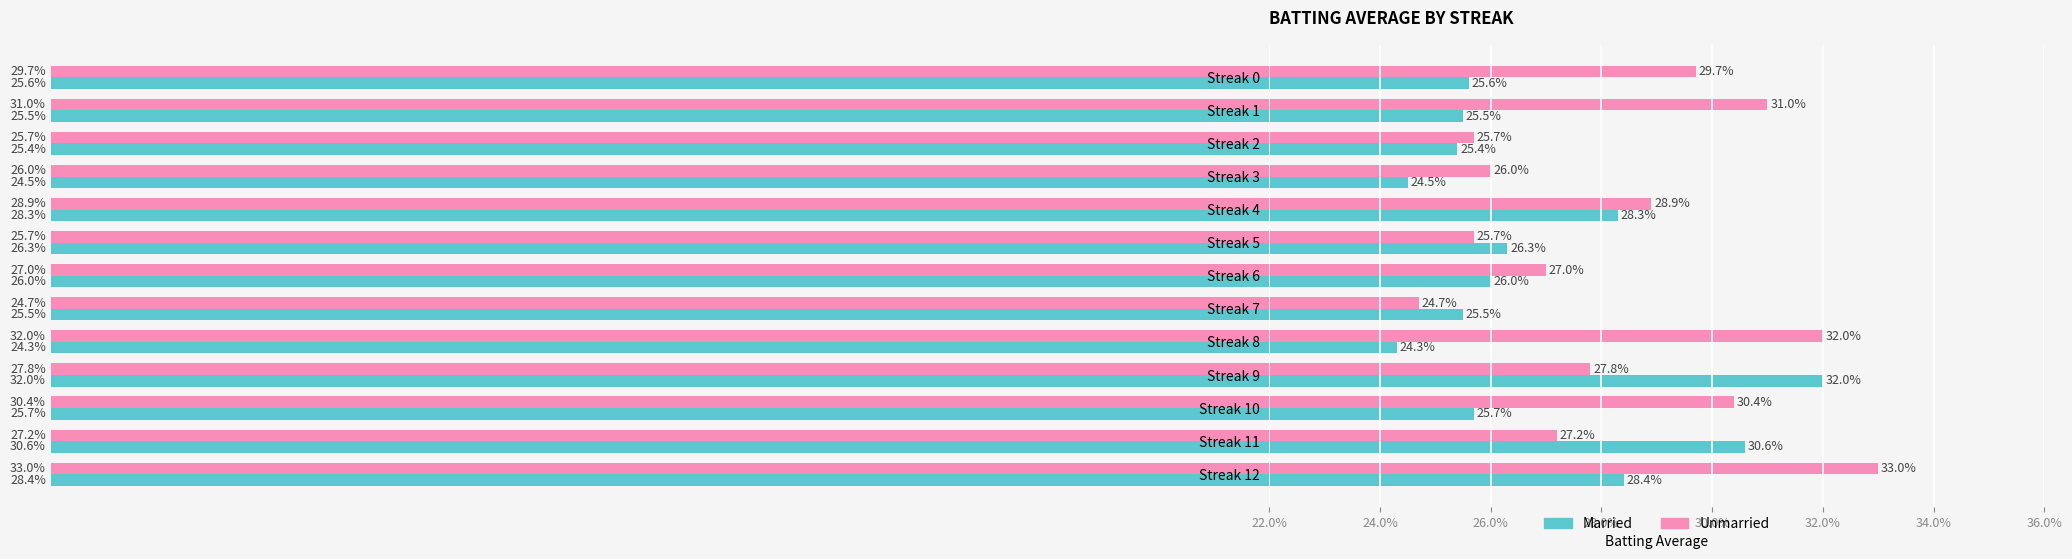

How many Unmarried values are between 0 and 1?

13